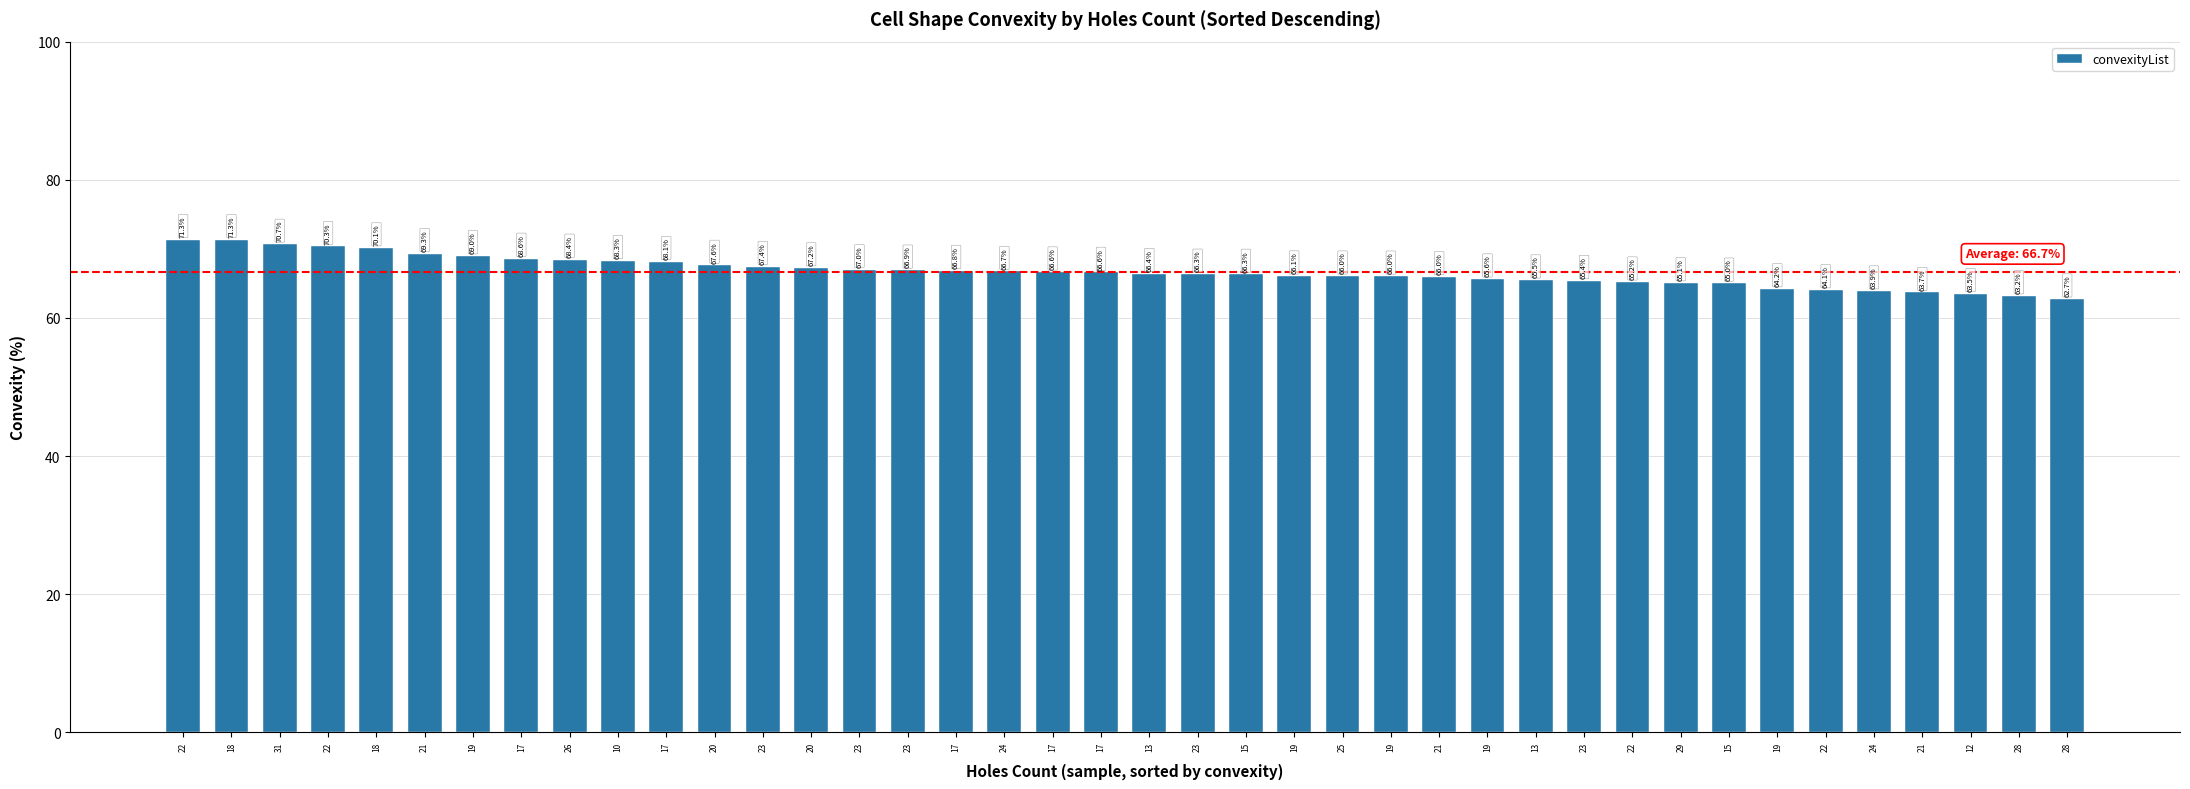

Are the bars horizontal?

No